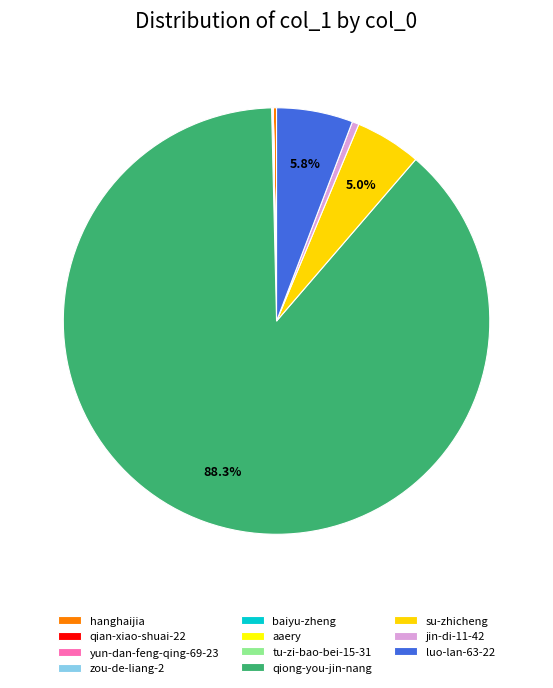

Combined, do qiong-you-jin-nang and hanghaijia account for over 50%?

Yes